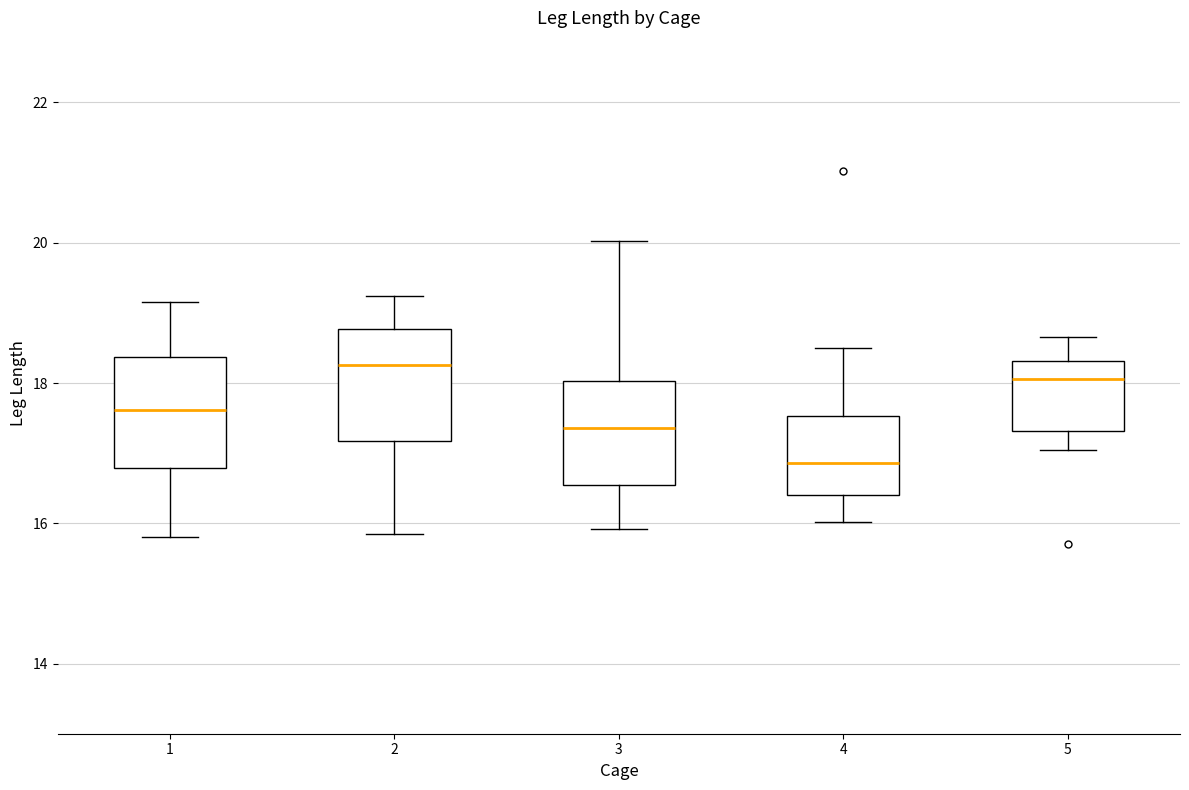

Reading left to right, read every box against the y-axis: the position of its median line, the range the box covers, and the ends of its whiskers. The values are not printed on the chart, so give them approximately, as read against the axis.

1: median 17.6, box 16.8 to 18.4, whiskers 15.8 to 19.2
2: median 18.2, box 17.2 to 18.8, whiskers 15.8 to 19.2
3: median 17.4, box 16.6 to 18.0, whiskers 16.0 to 20.0
4: median 16.8, box 16.4 to 17.6, whiskers 16.0 to 18.6
5: median 18.0, box 17.4 to 18.4, whiskers 17.0 to 18.6